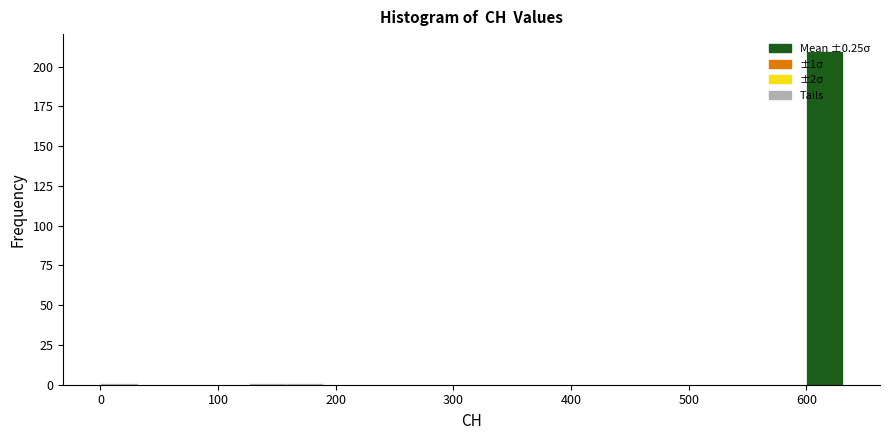

Read against the x-axis, roughly where is the centre of the tallest bar?

620